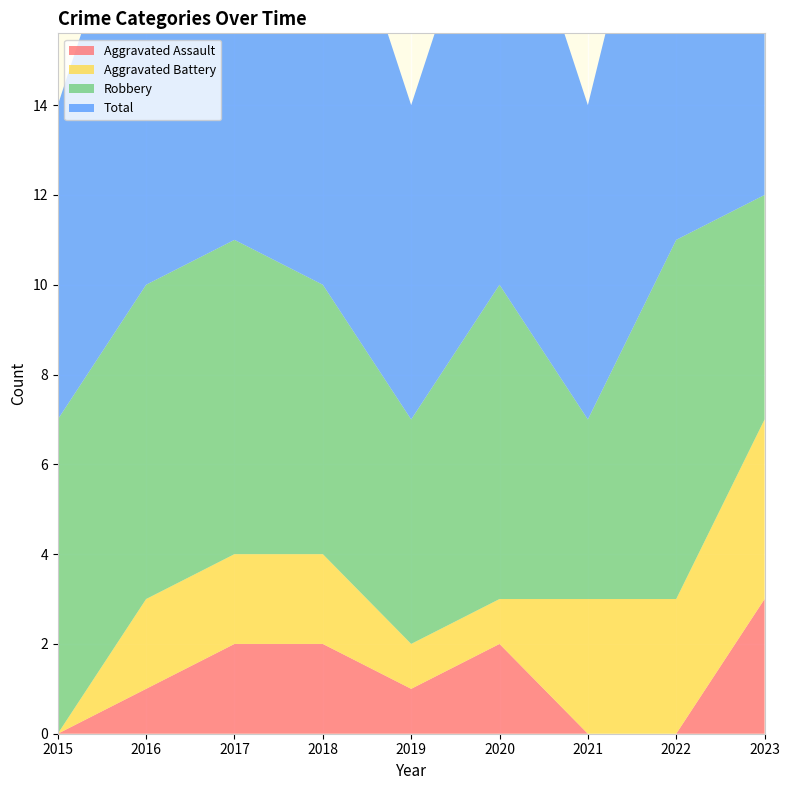

Reading left to right, what are all the values shown in this chart?

Aggravated Assault: 0	1	2	2	1	2	0	0	3
Aggravated Battery: 0	2	2	2	1	1	3	3	4
Robbery: 7	7	7	6	5	7	4	8	5
Total: 7	10	11	10	7	10	7	11	12